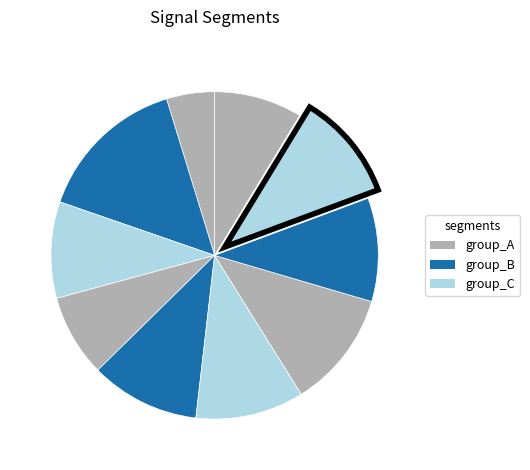

How many segments does this pie chart have?

10